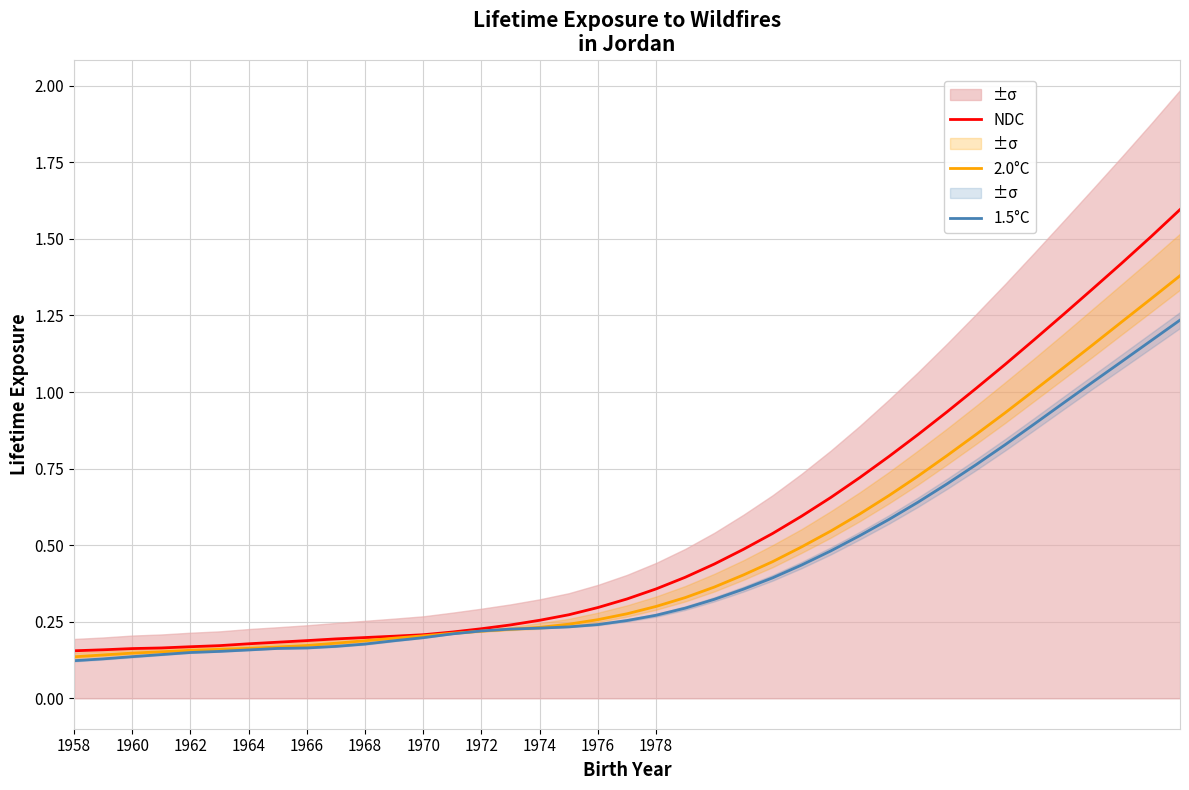

Is it true that 2.0°C equals 0.1 at 1972?

False